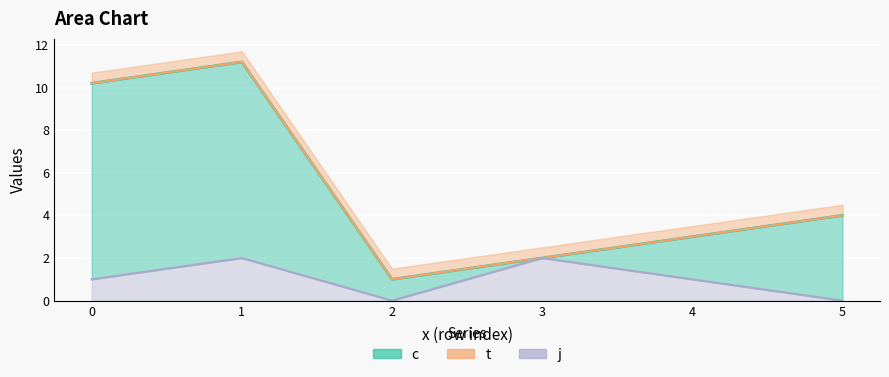

What is the total value across all series at 2?

1.5